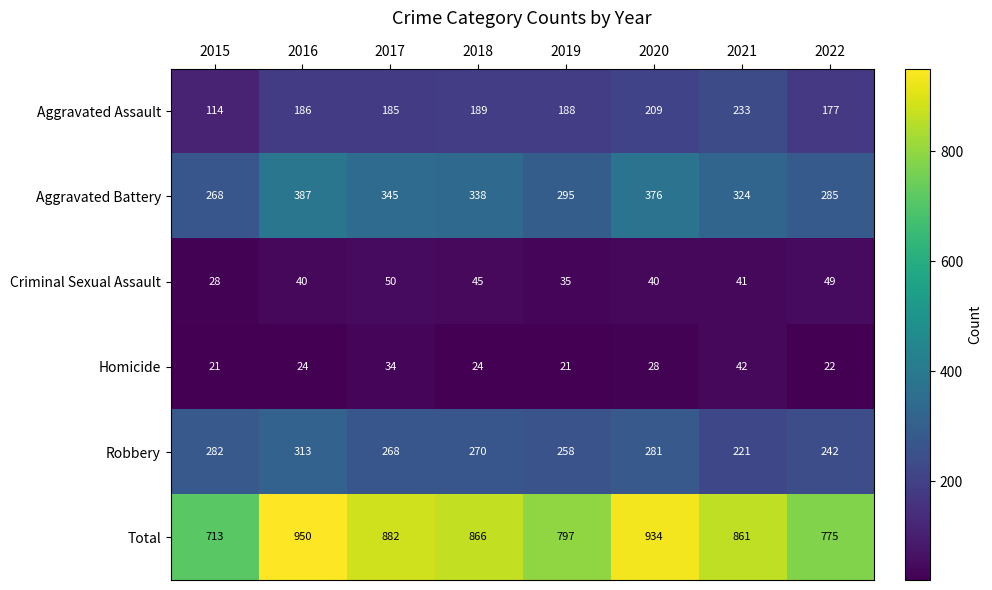

What is the difference between the maximum and minimum values in the Aggravated Assault series?

119